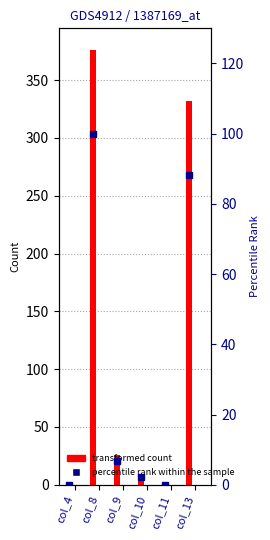

What is the value of the percentile rank within the sample bar at the 2nd from the left?

100.0